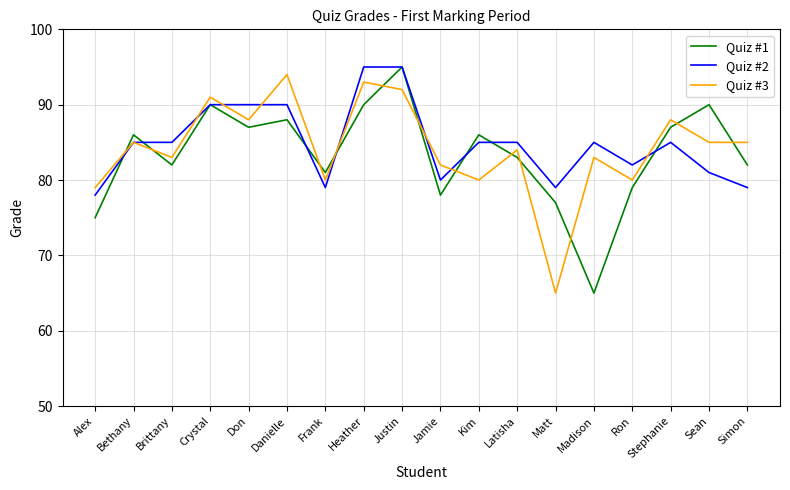

Rank the series by their average value, from highest to lowest.

Quiz #2, Quiz #3, Quiz #1